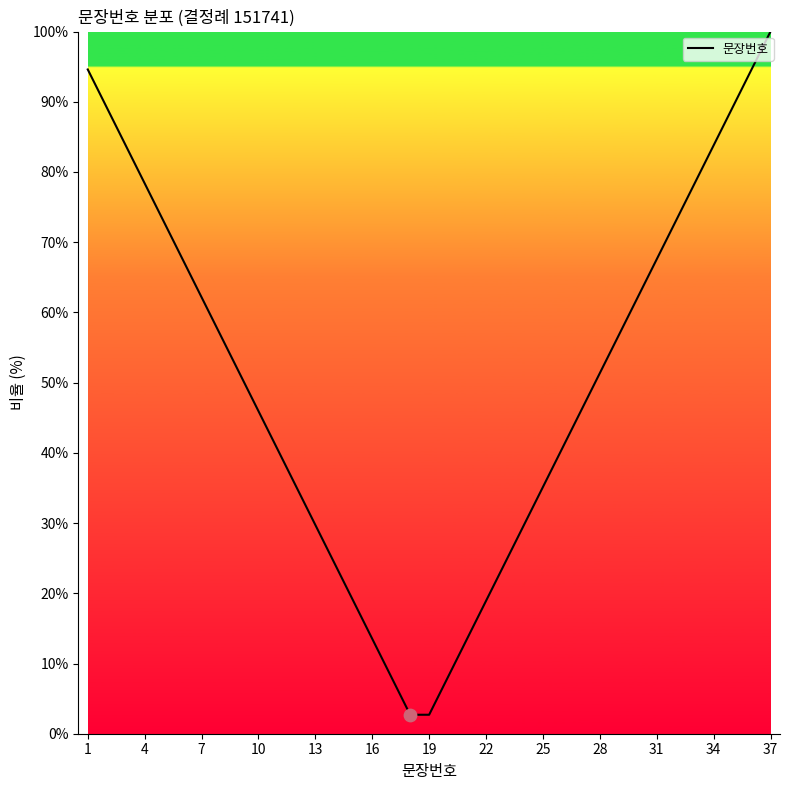

What is the greatest value displayed?

100.0